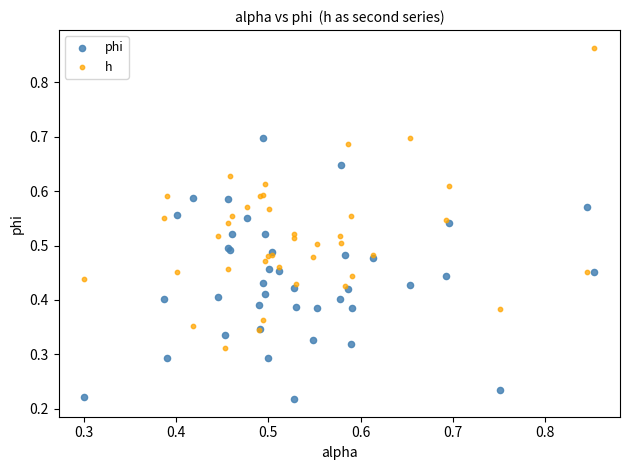

What are all the series names shown in the legend?

phi, h